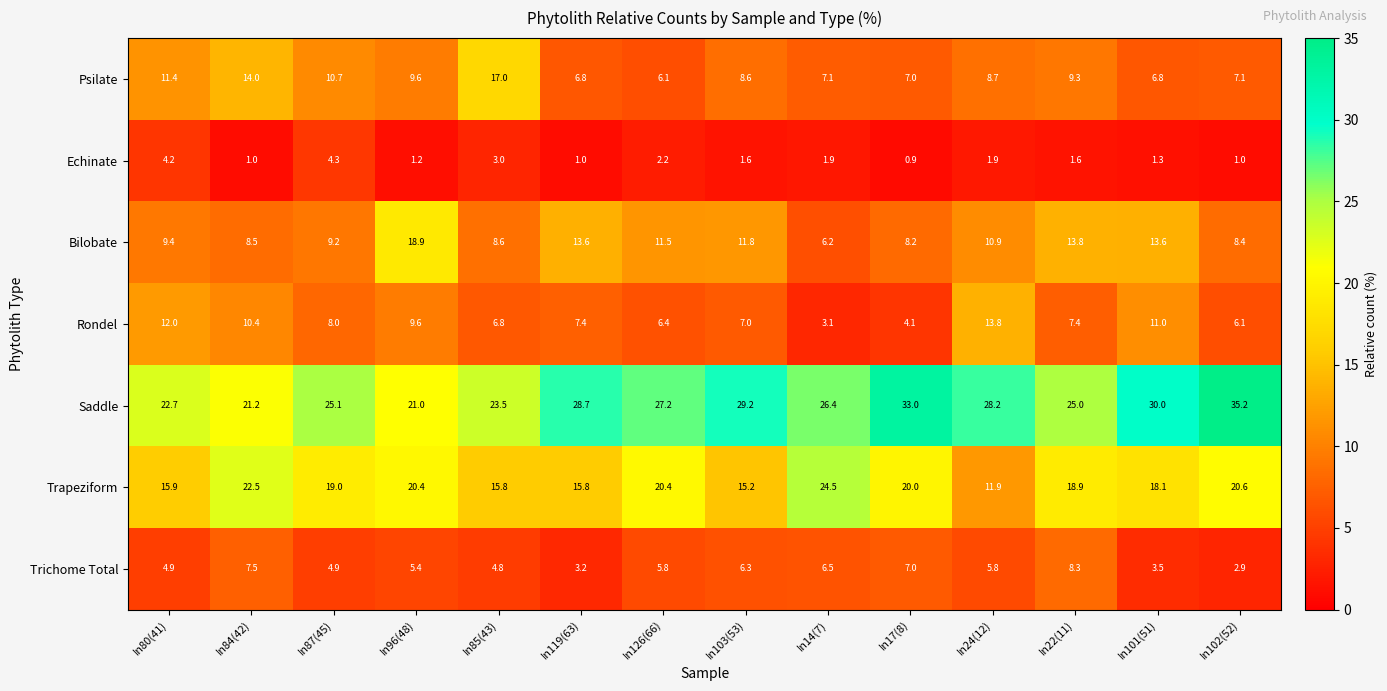

At which label is Rondel closest to 8?

In87(45)